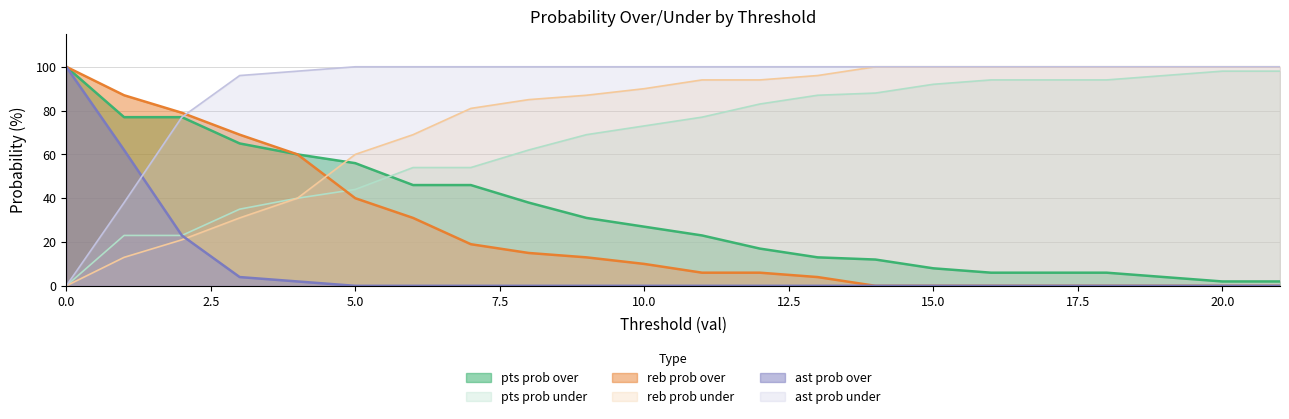

What is the value of the reb prob under point at the 8th from the left?

81